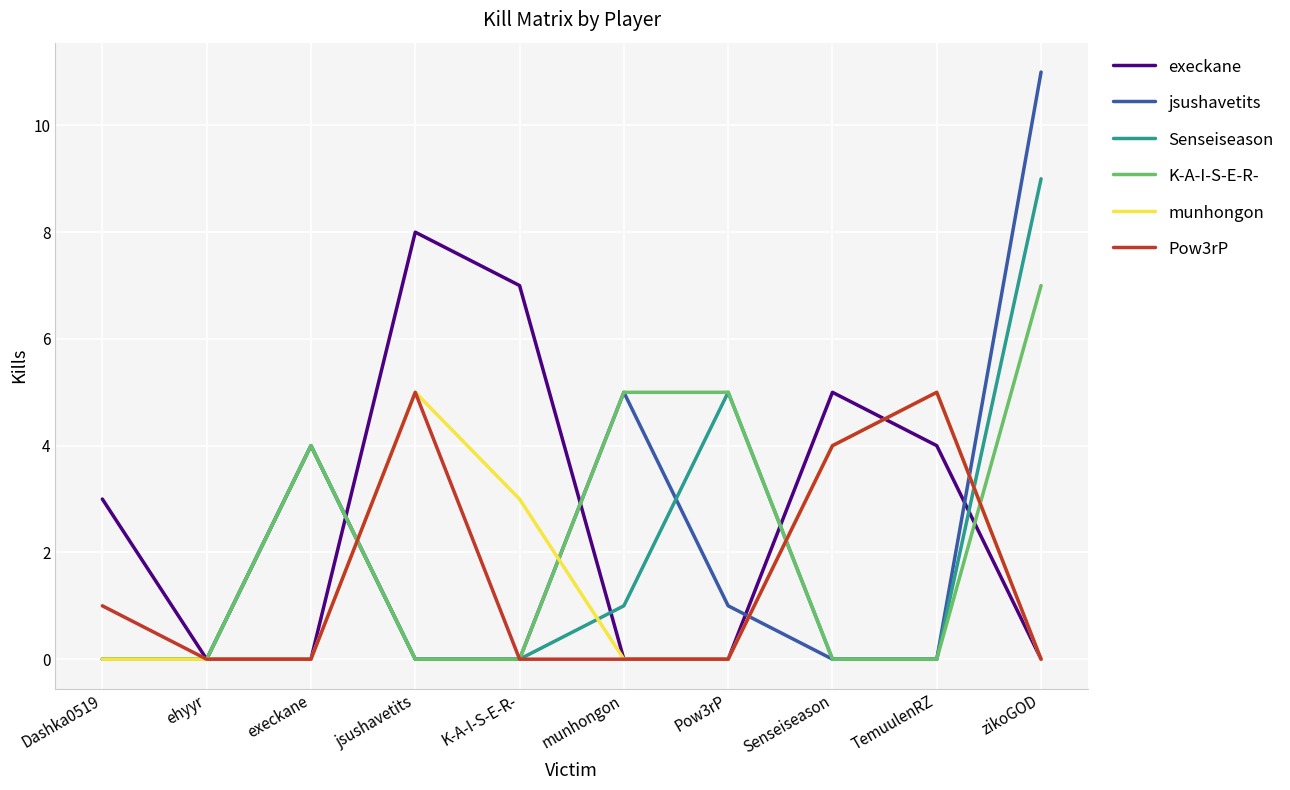

Is the value of K-A-I-S-E-R- at execkane greater than the value of Senseiseason at jsushavetits?

Yes